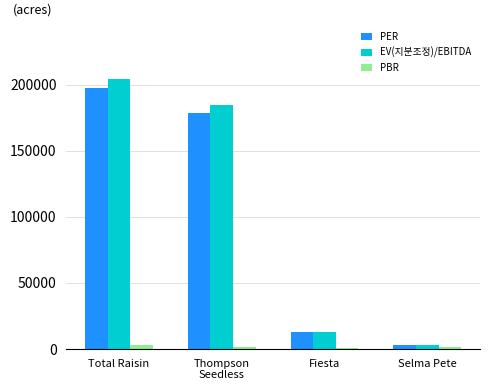

Is the value of EV(지분조정)/EBITDA at Fiesta greater than the value of PER at Selma Pete?

Yes